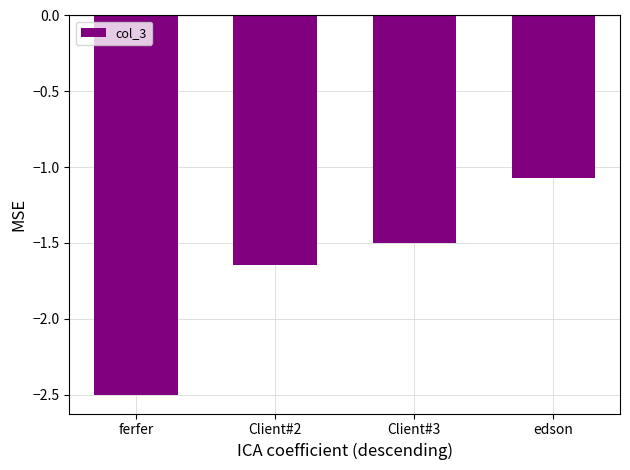

Which category has the highest value across all series?

edson